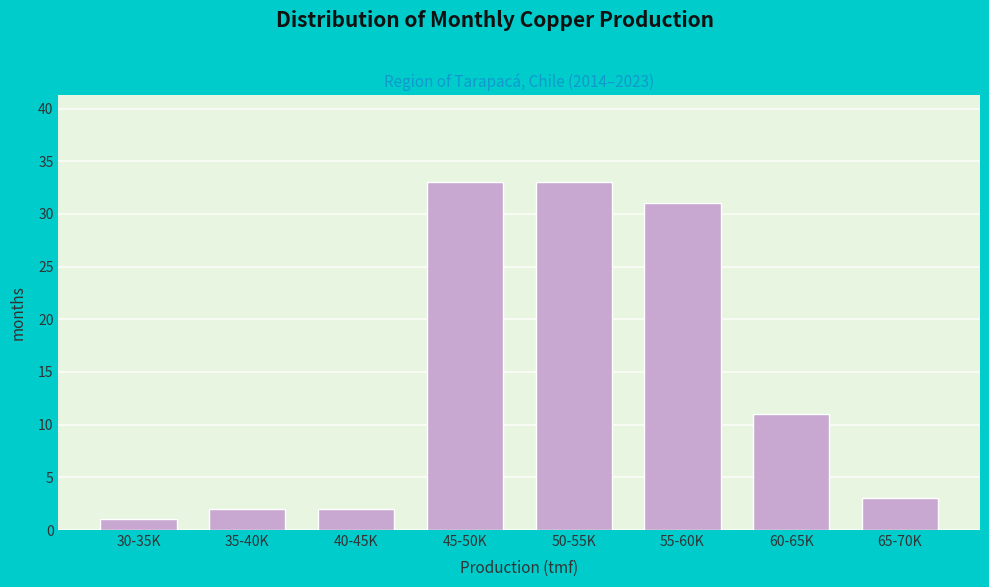

Reading left to right, transcribe all the data shown in this chart.

1	2	2	33	33	31	11	3